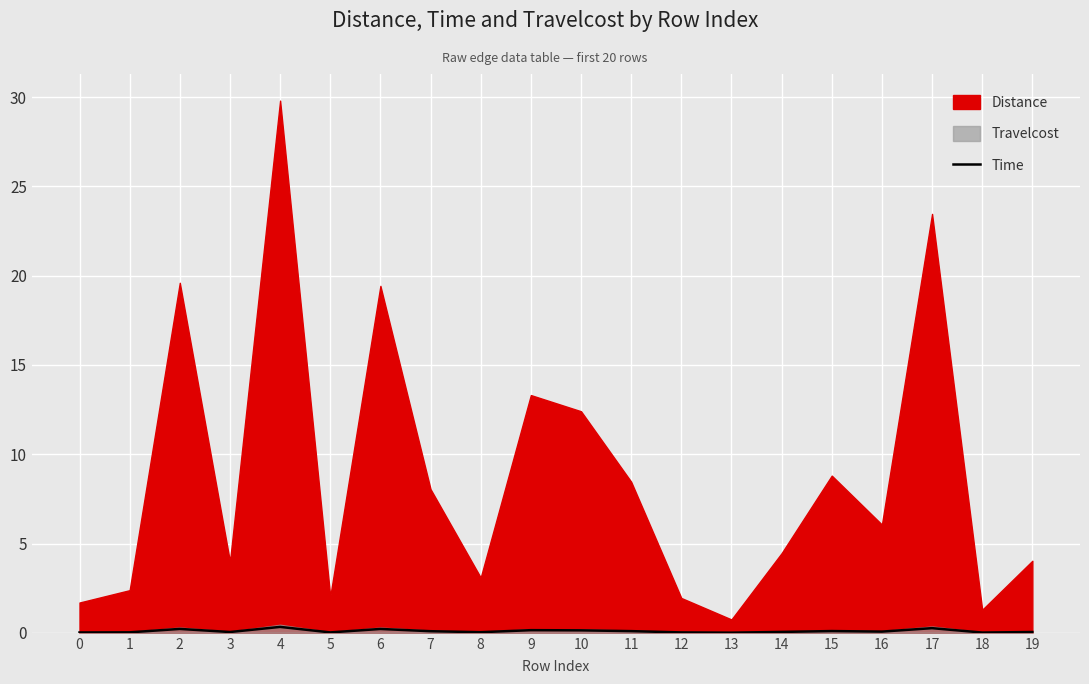

List the labels in order of value, smallest first.

13, 18, 0, 12, 5, 1, 8, 3, 19, 14, 16, 7, 11, 15, 10, 9, 6, 2, 17, 4